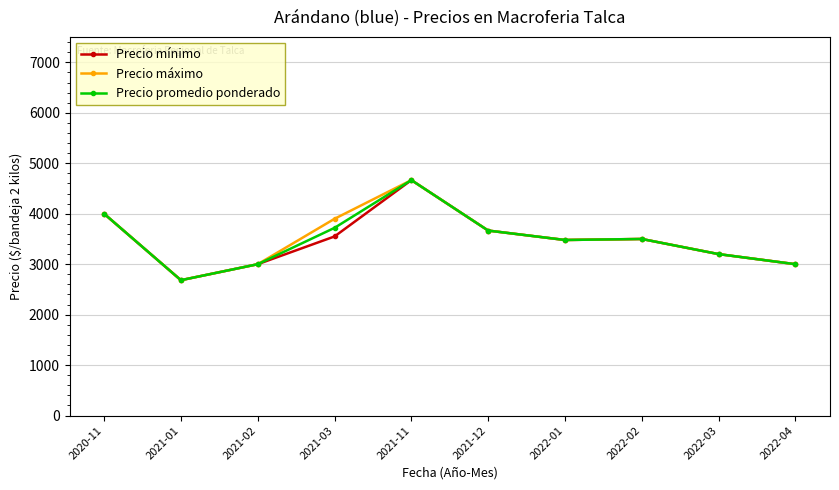

Which category has the lowest value in the Precio máximo series?

2021-01